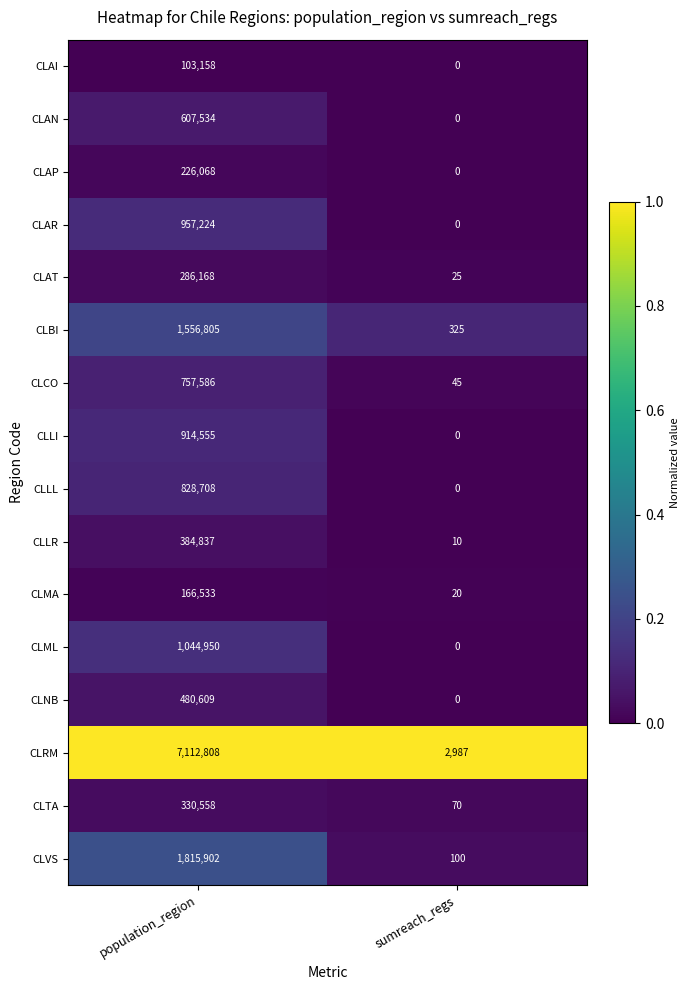

Which series has the largest range (max minus min)?

CLRM